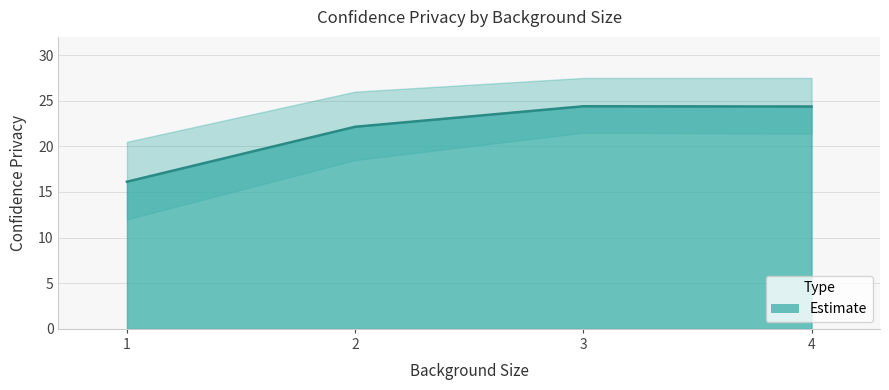

What is the average value?

21.8